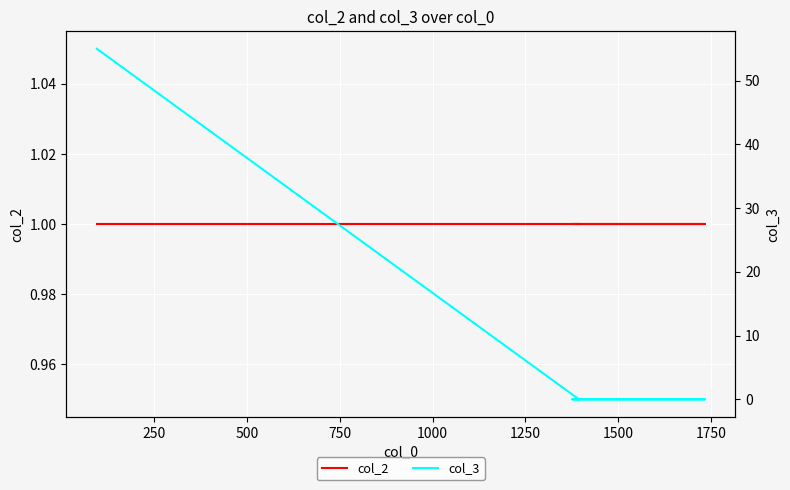

Which series has the largest range (max minus min)?

col_3